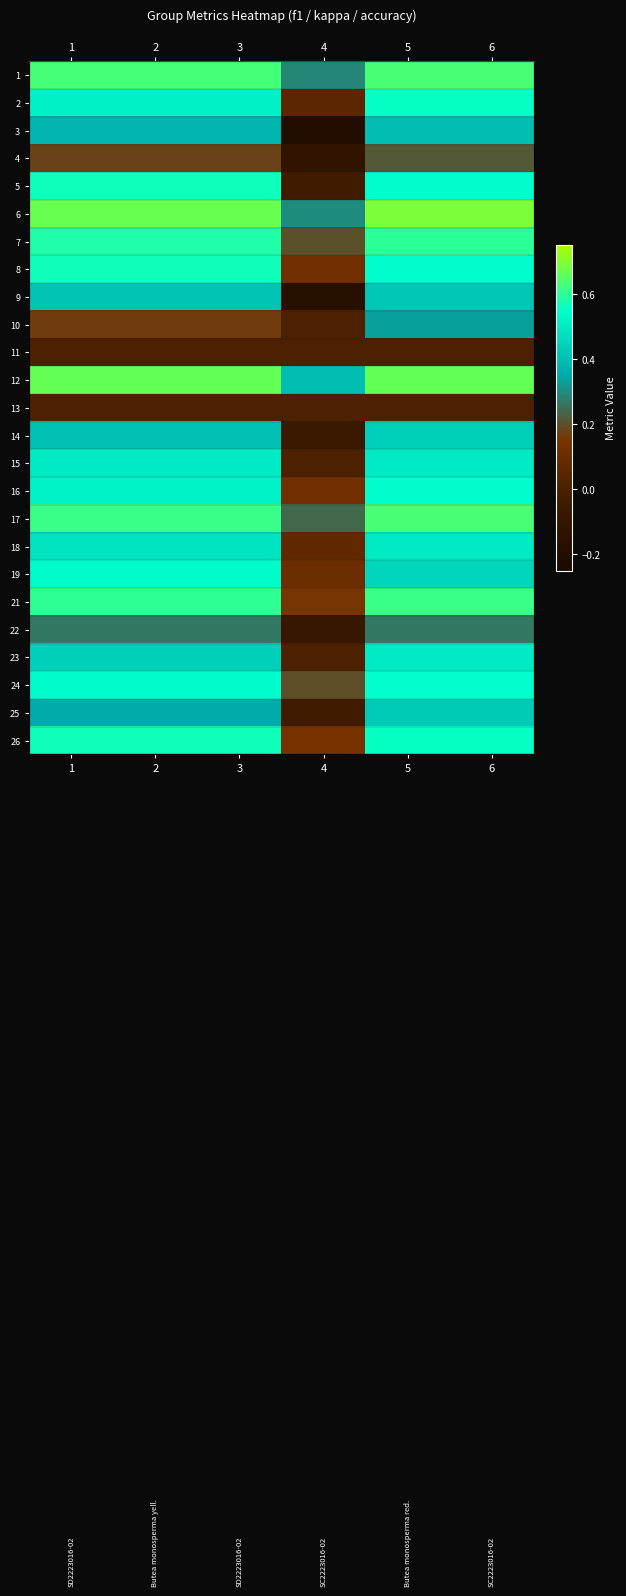

Is the value of 7 at 6 greater than the value of 13 at 1?

Yes